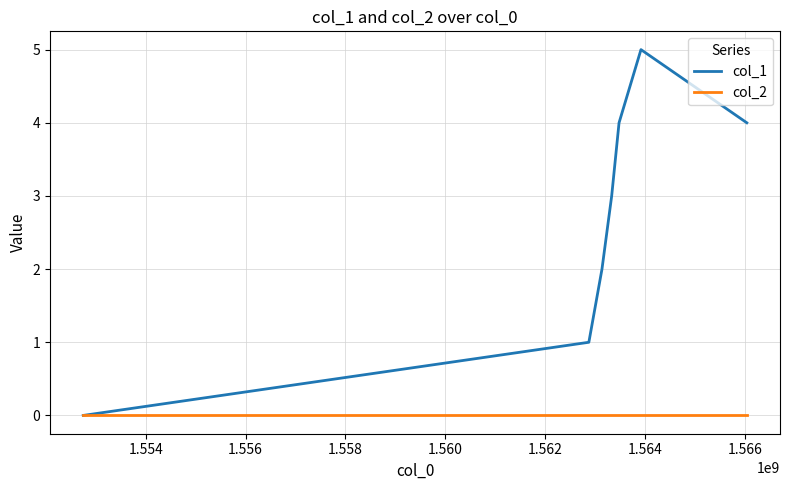

List the series in order of their overall mean, highest first.

col_1, col_2